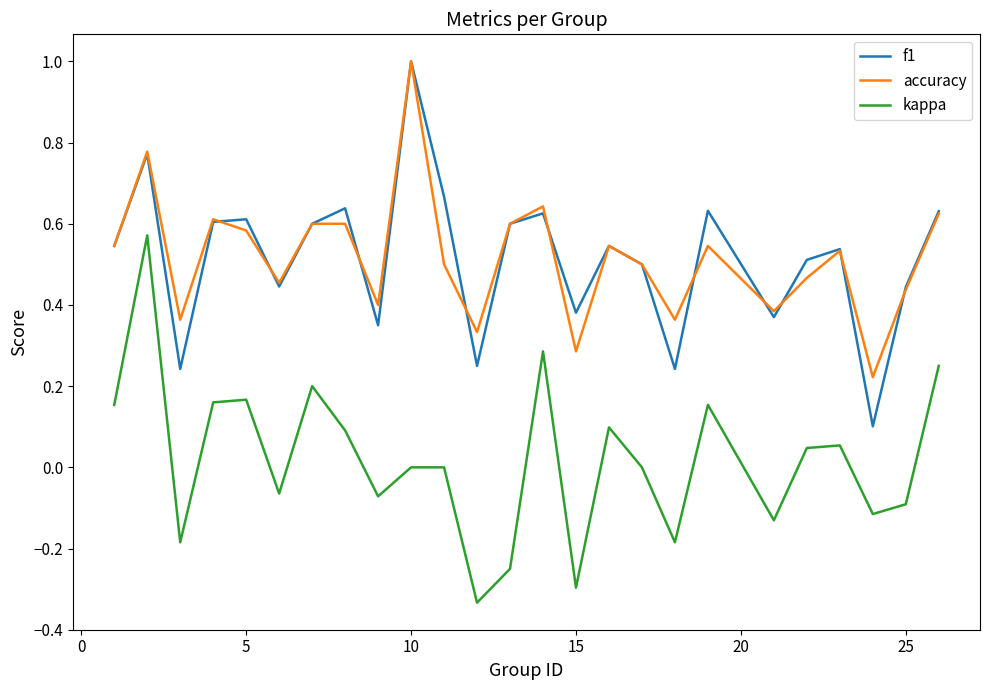

What is the sum of all f1 values?

12.8